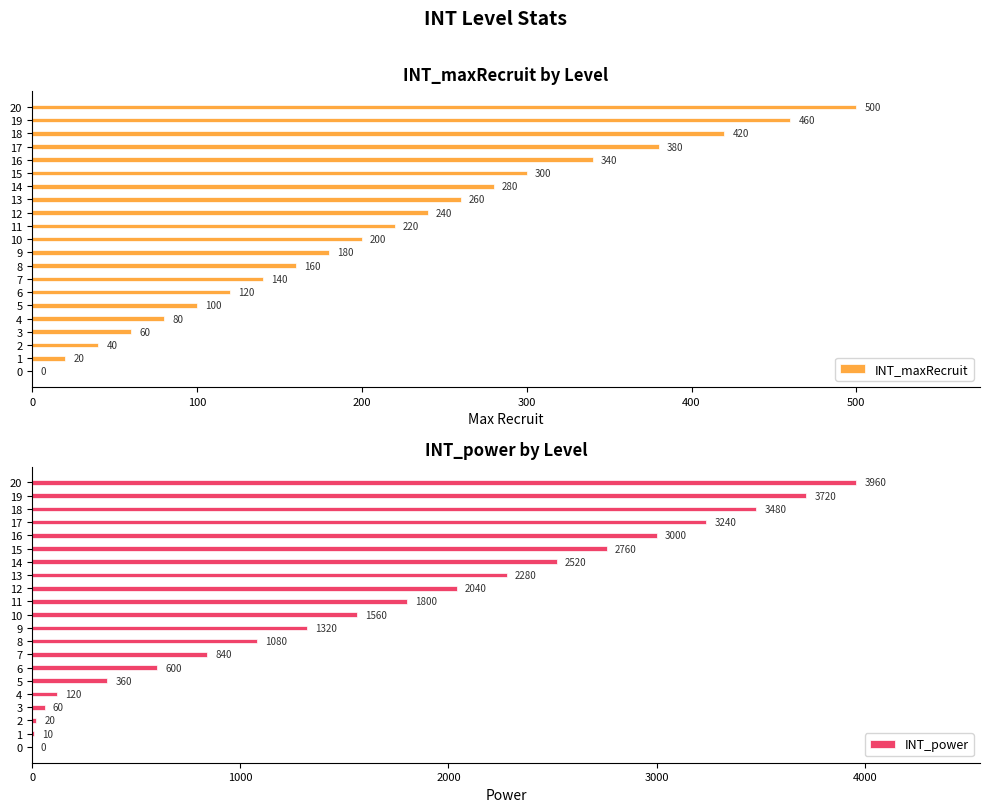

What is the difference between the maximum and minimum values in the INT_power series?

3960